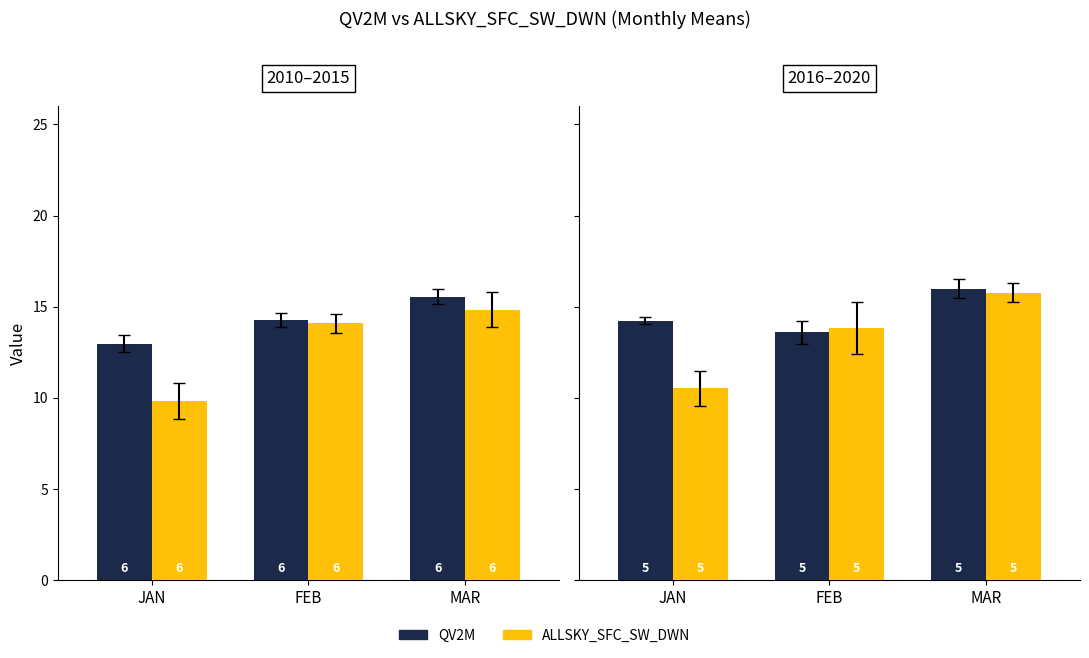

What is the difference between the QV2M values at JAN and FEB?

0.6